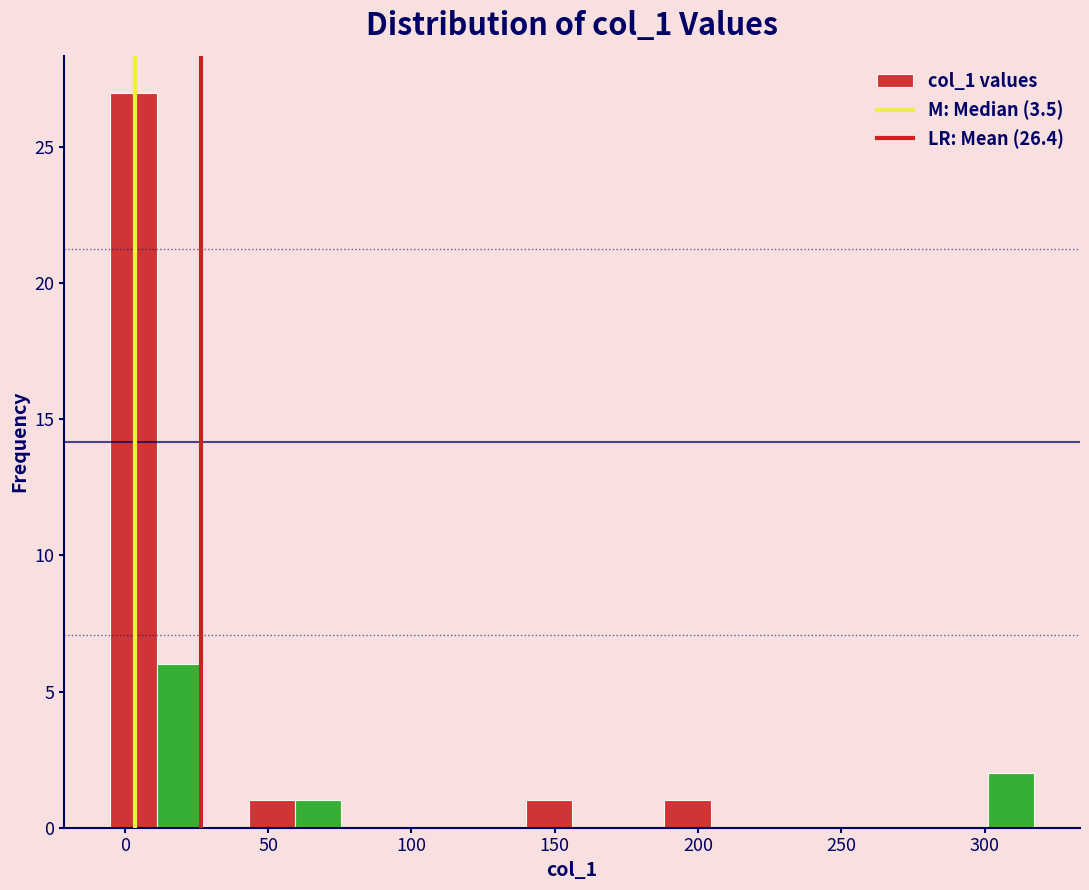

Around what value on the x-axis is the tallest bar? Give the approximate position of its centre, as read against the axis.

5